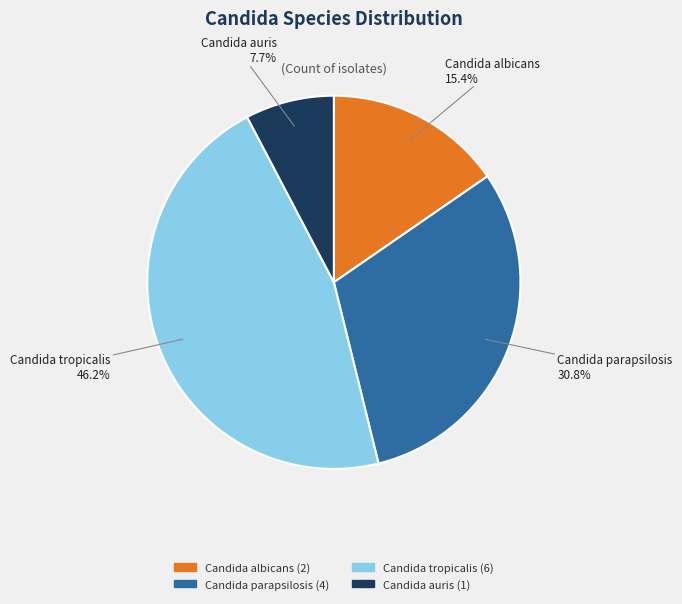

To the nearest percent, what is the difference between the largest and smallest slice percentages?

38%